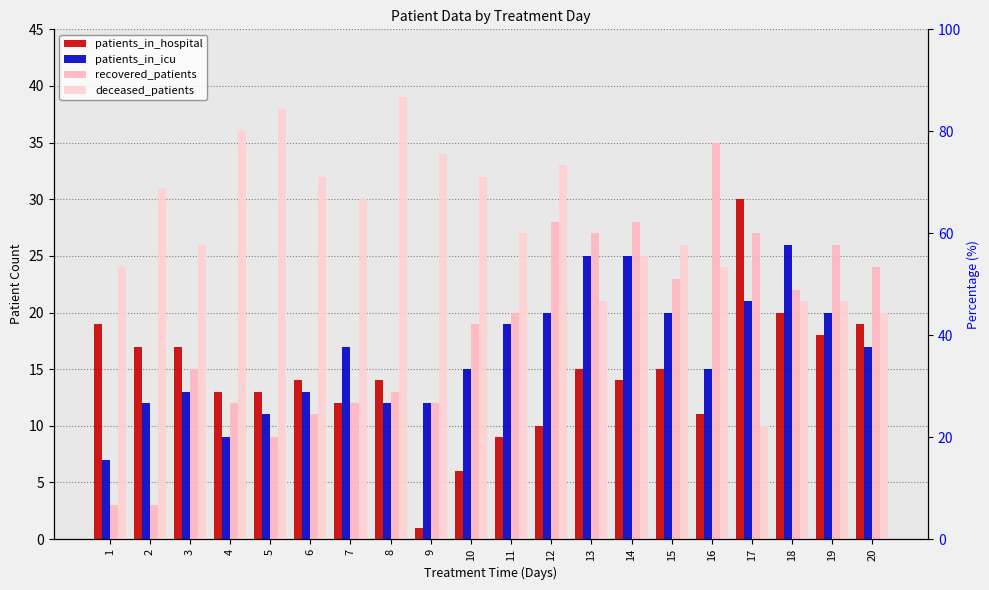

Reading left to right, what are all the values shown in this chart?

patients_in_hospital: 1=19	2=17	3=17	4=13	5=13	6=14	7=12	8=14	9=1	10=6	11=9	12=10	13=15	14=14	15=15	16=11	17=30	18=20	19=18	20=19
patients_in_icu: 1=7	2=12	3=13	4=9	5=11	6=13	7=17	8=12	9=12	10=15	11=19	12=20	13=25	14=25	15=20	16=15	17=21	18=26	19=20	20=17
recovered_patients: 1=3	2=3	3=15	4=12	5=9	6=11	7=12	8=13	9=12	10=19	11=20	12=28	13=27	14=28	15=23	16=35	17=27	18=22	19=26	20=24
deceased_patients: 1=24	2=31	3=26	4=36	5=38	6=32	7=30	8=39	9=34	10=32	11=27	12=33	13=21	14=25	15=26	16=24	17=10	18=21	19=21	20=20